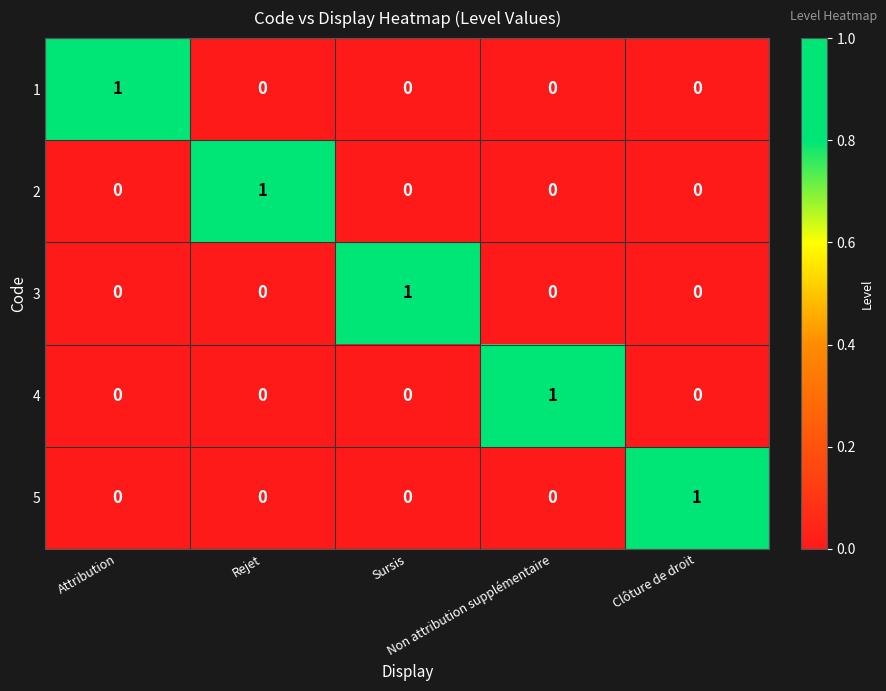

At how many categories does at least one series exceed 0?

5